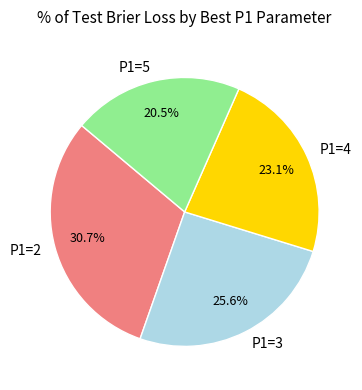

Which slice is the smallest?

P1=5